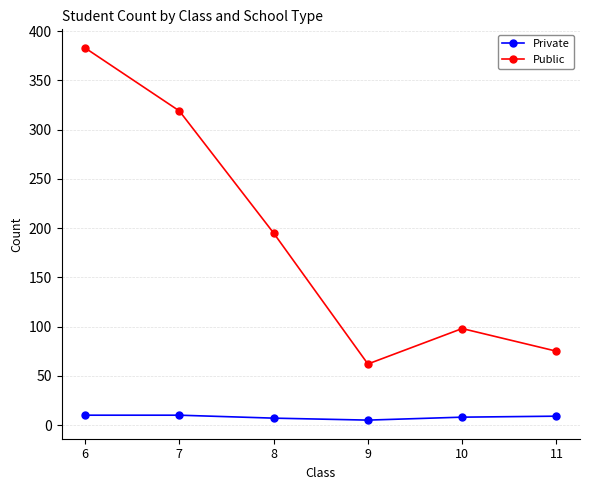

True or false: Public has a value of 75 at 11.

True